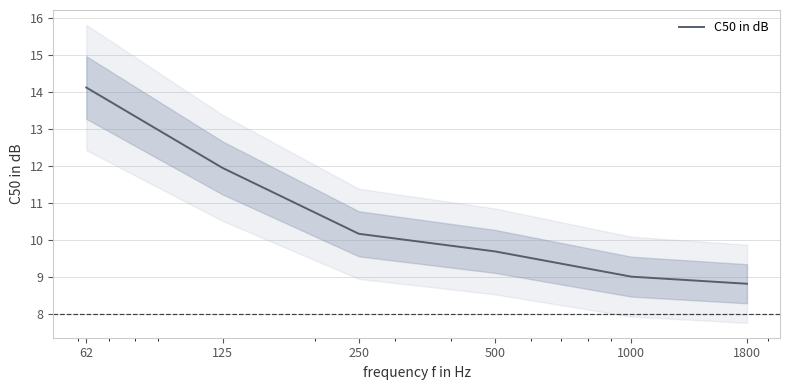

Reading left to right, extract all data points from this chart.

14.1	11.9	10.2	9.7	9.0	8.8